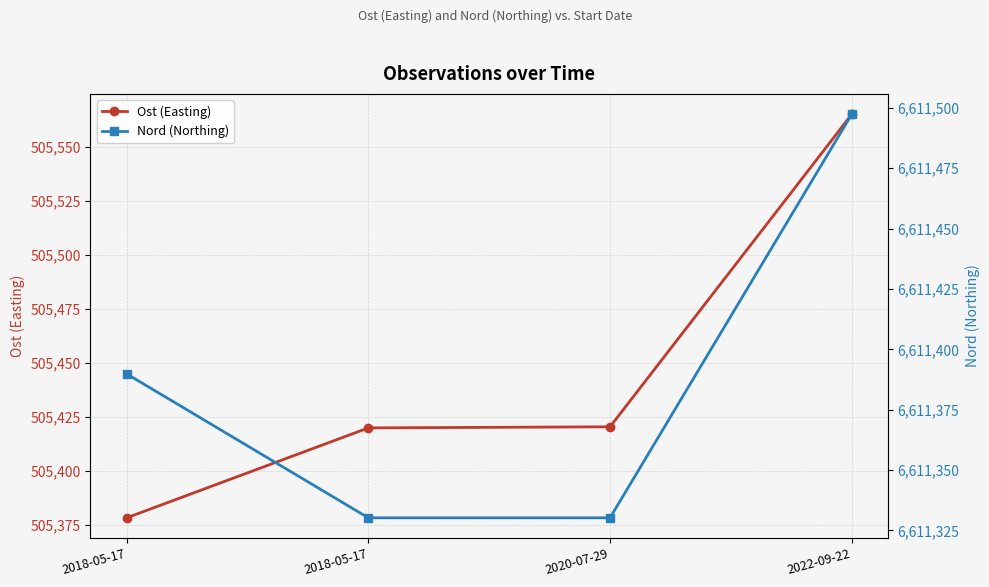

Where is the first local minimum for Nord (Northing)?

2018-05-17